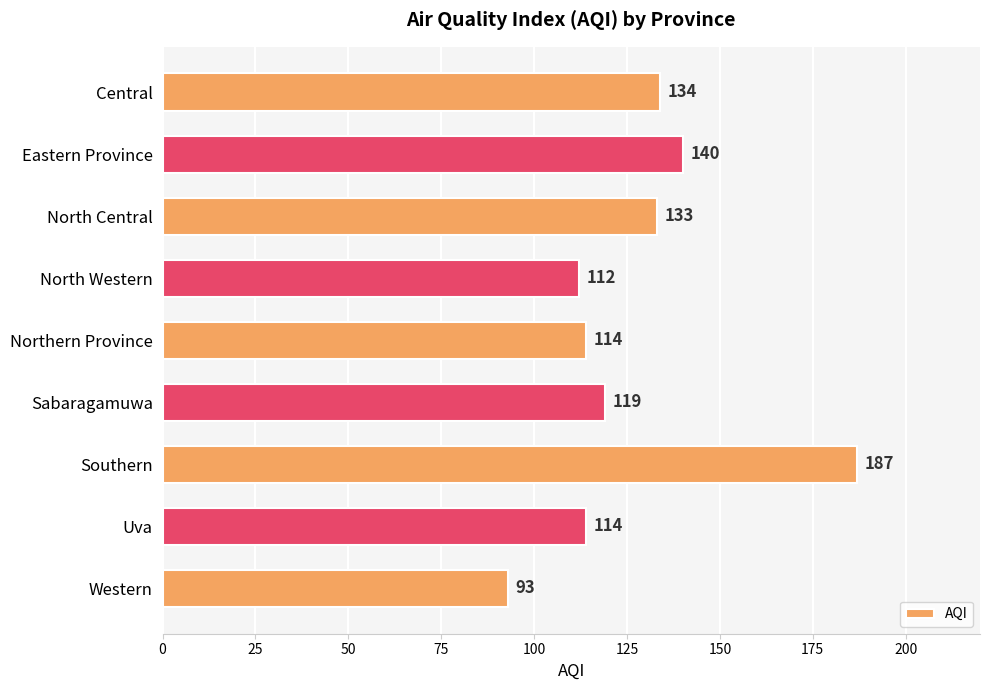

True or false: the data shows 93 at Western.

True